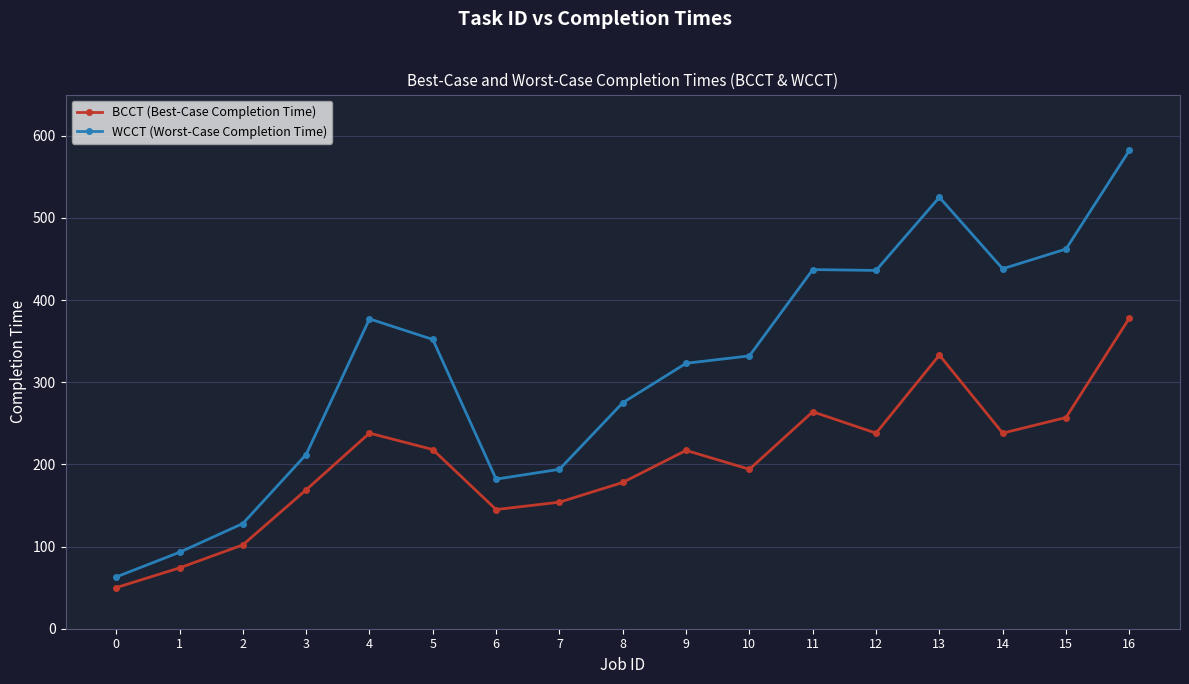

The value of BCCT (Best-Case Completion Time) at 9 is 217. True or false?

True